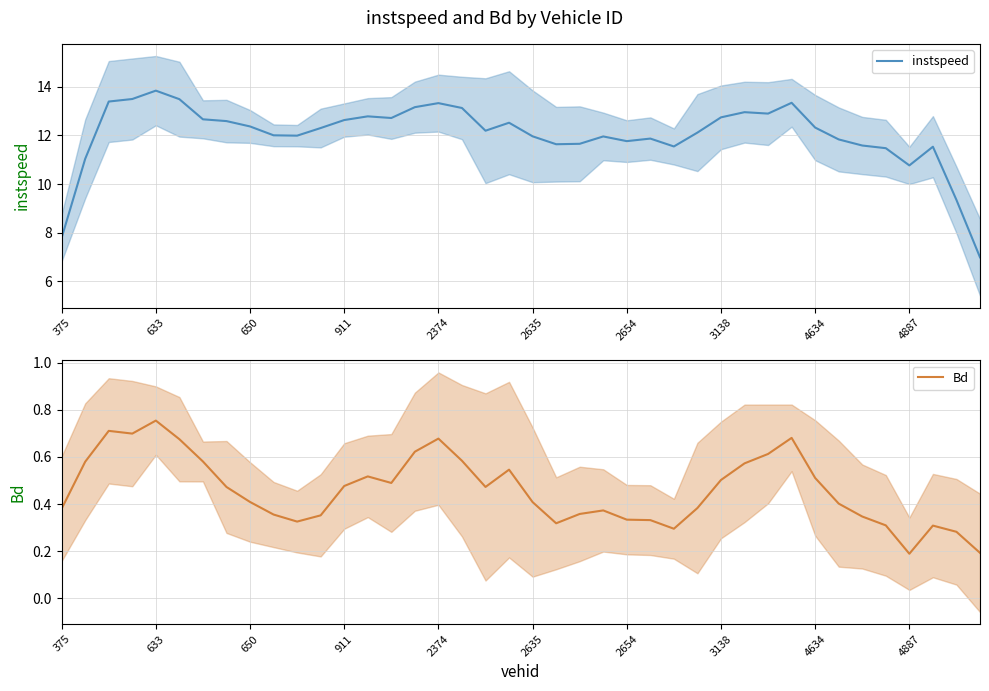

The instspeed series shows 13.3 at 2374. True or false?

True